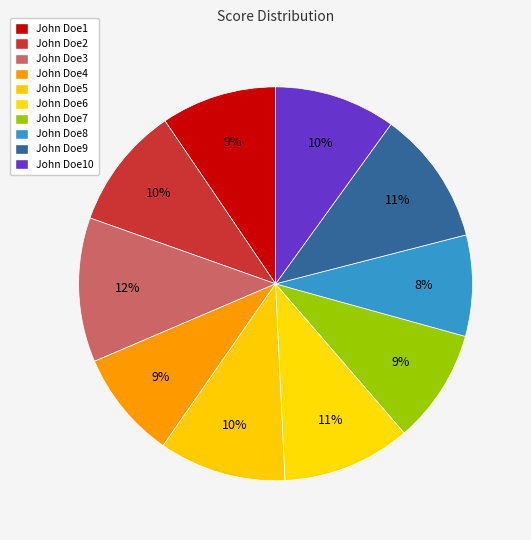

Rank the categories by value from lowest to highest.

John Doe8, John Doe4, John Doe7, John Doe1, John Doe10, John Doe2, John Doe5, John Doe6, John Doe9, John Doe3